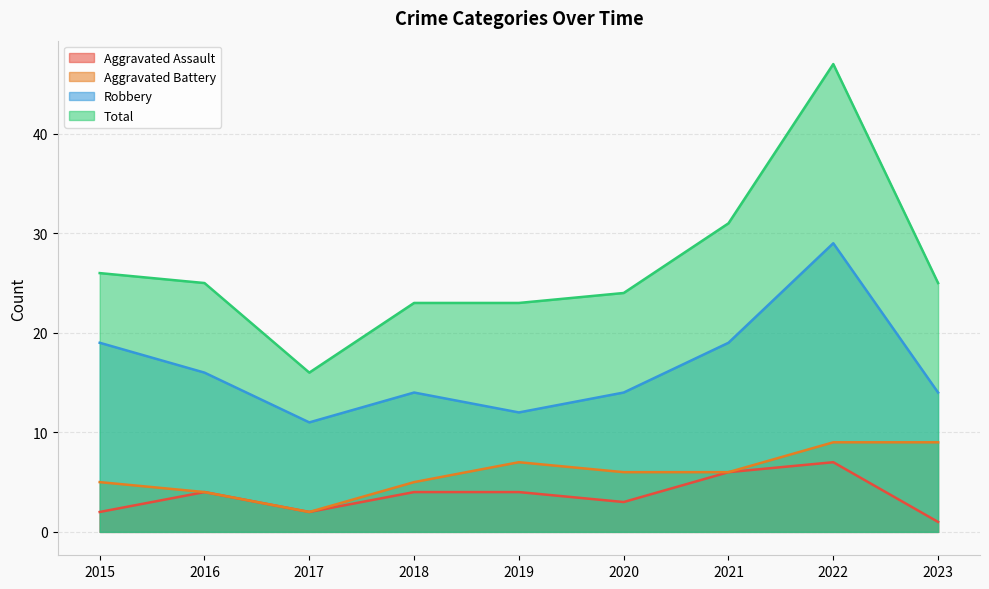

True or false: Aggravated Battery has more than 0 points higher than both neighbors.

True